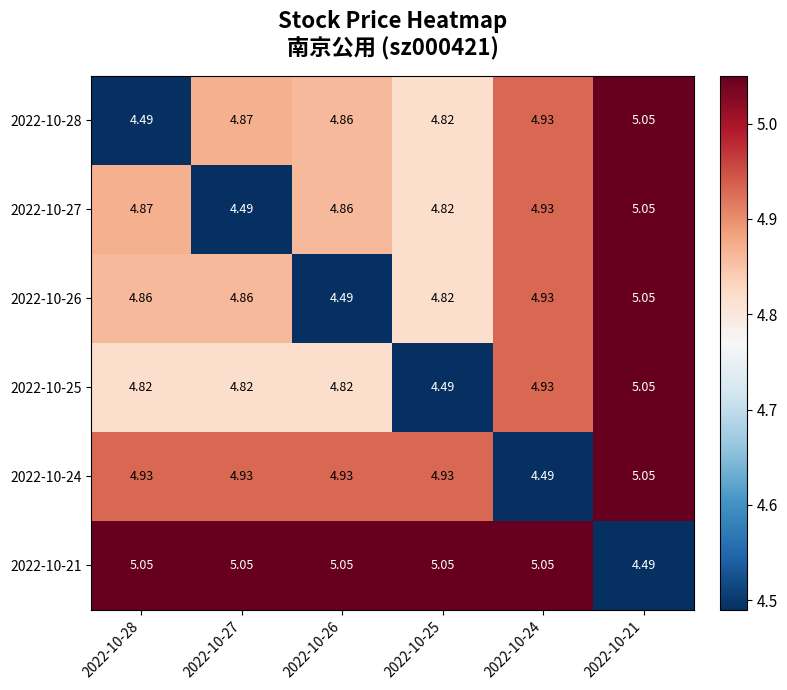

Is the value of 2022-10-28 at 2022-10-21 greater than the value of 2022-10-25 at 2022-10-28?

Yes